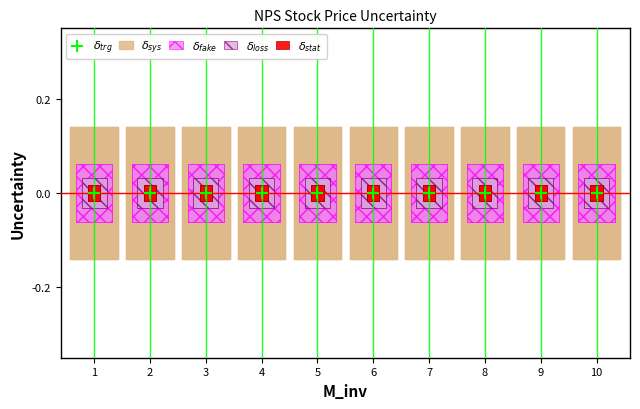

Which series contains the highest Y value?

$\delta_{sys}$